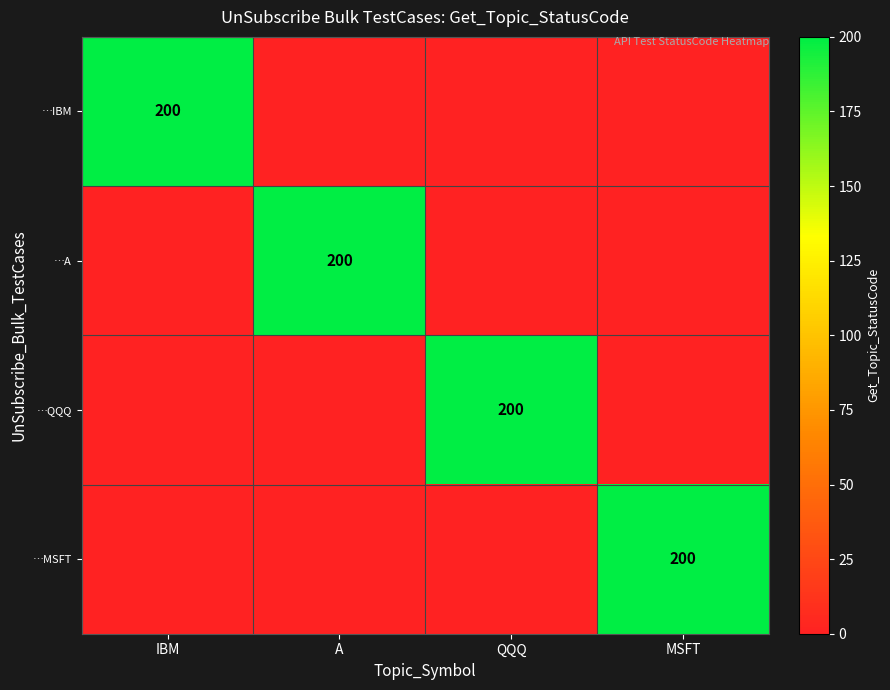

What is the greatest value displayed?

200